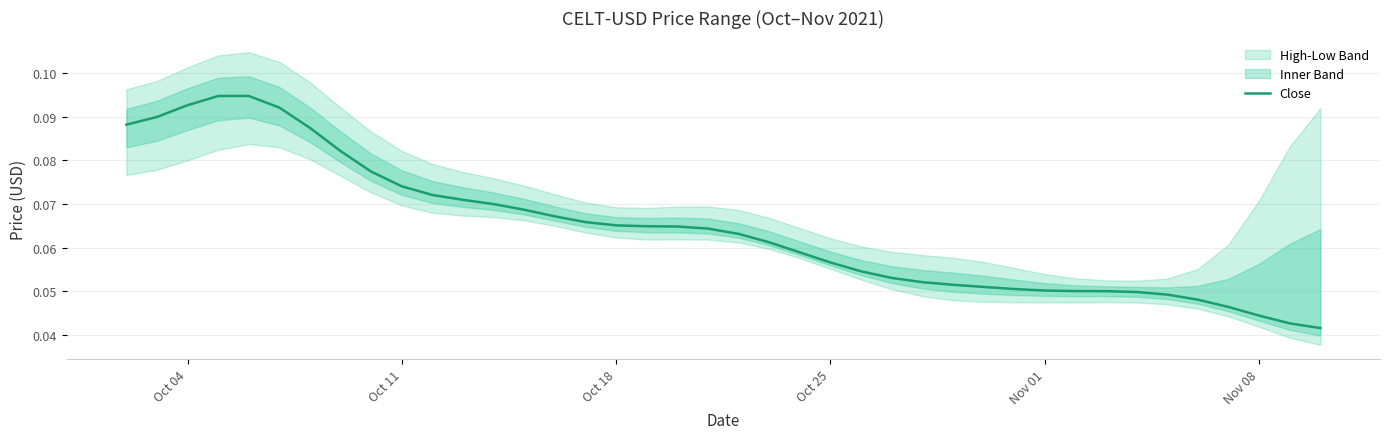

Is it true that the value at Oct 11 is 0.1?

True